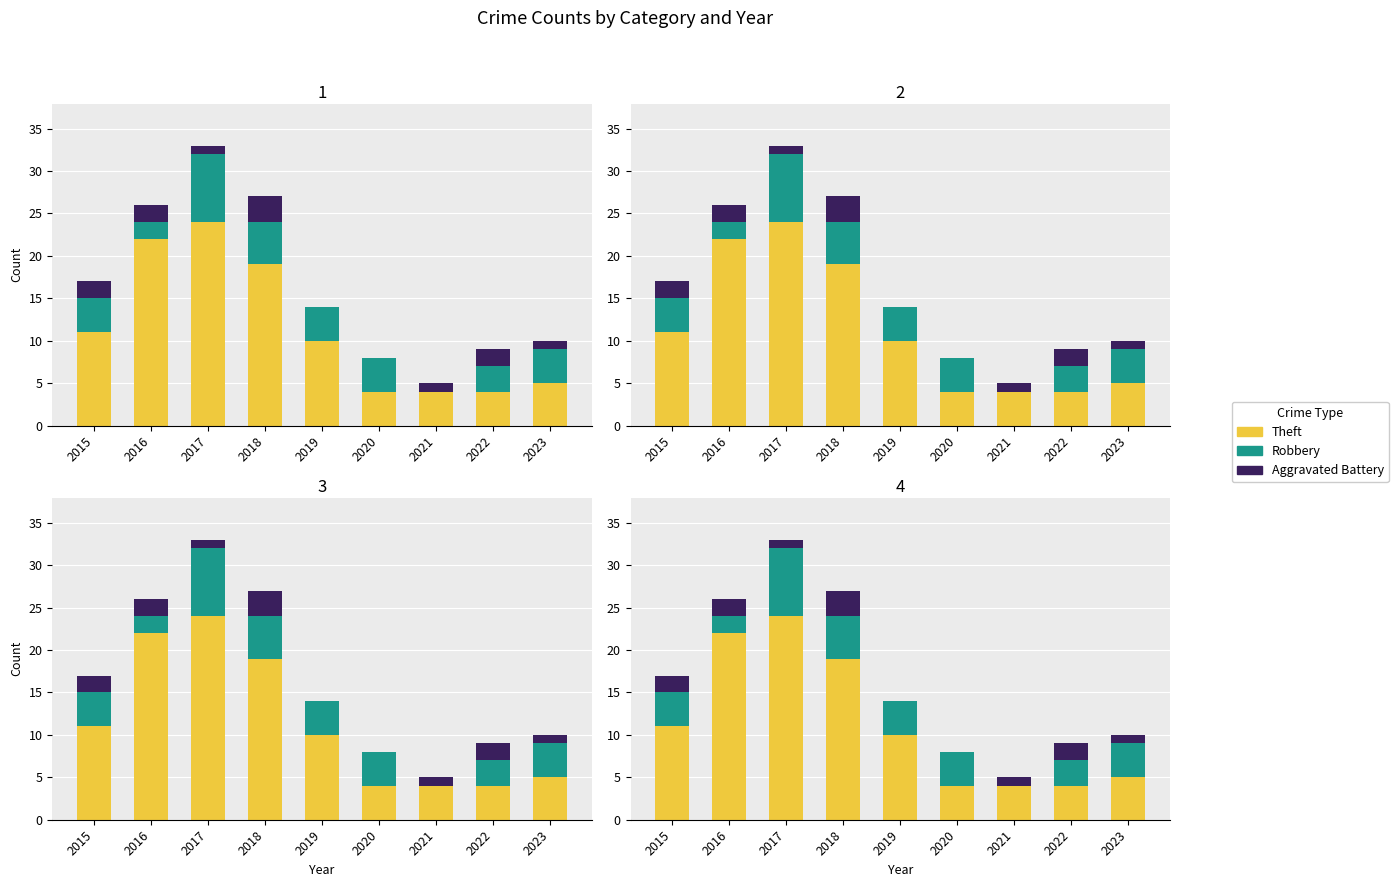

Reading left to right, list all the values displayed in this chart.

Theft: 11	22	24	19	10	4	4	4	5
Robbery: 4	2	8	5	4	4	0	3	4
Aggravated Battery: 2	2	1	3	0	0	1	2	1